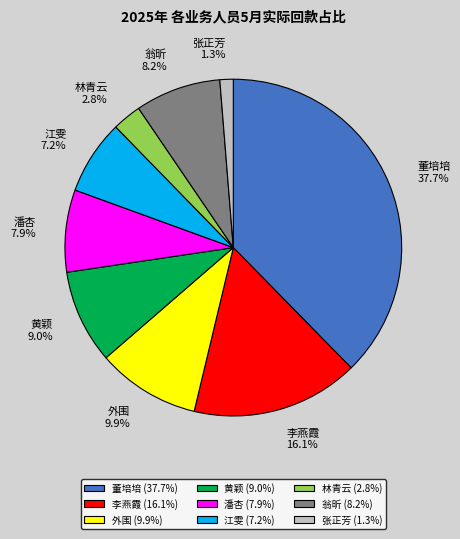

What percentage is the 黄颖 slice, to the nearest percent?

9%